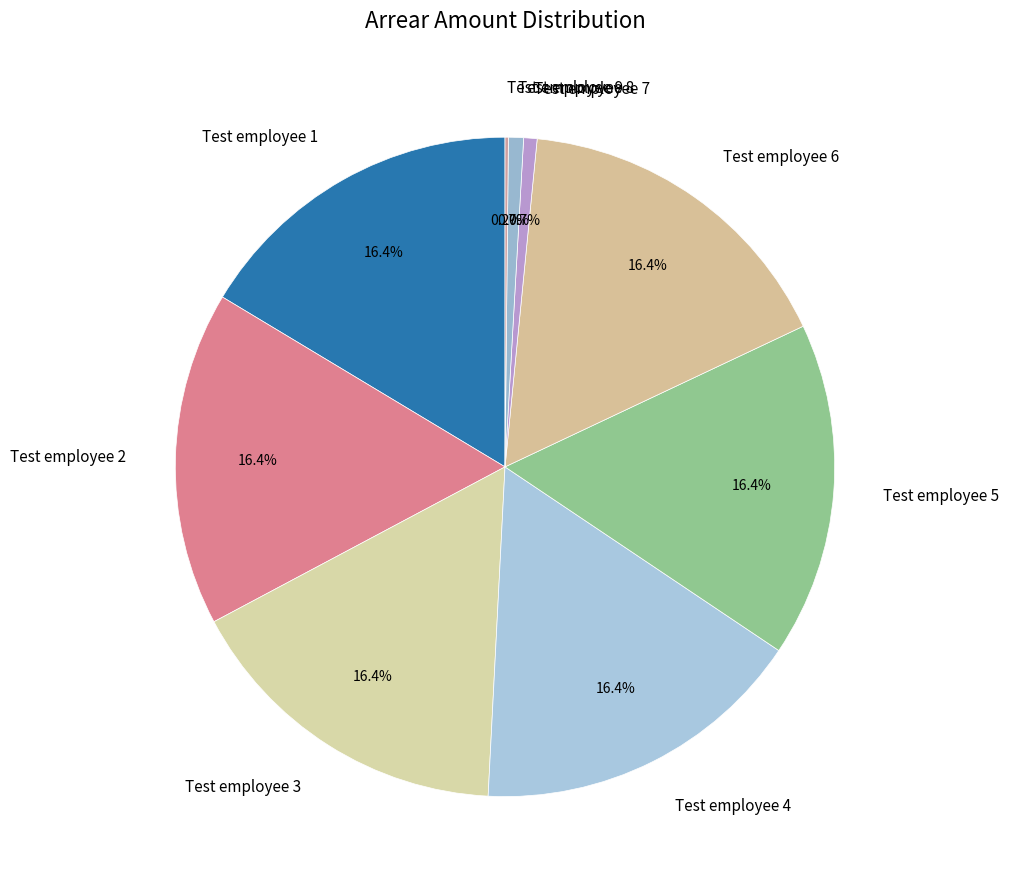

To the nearest percent, what percentage of the pie is Test employee 4?

16%